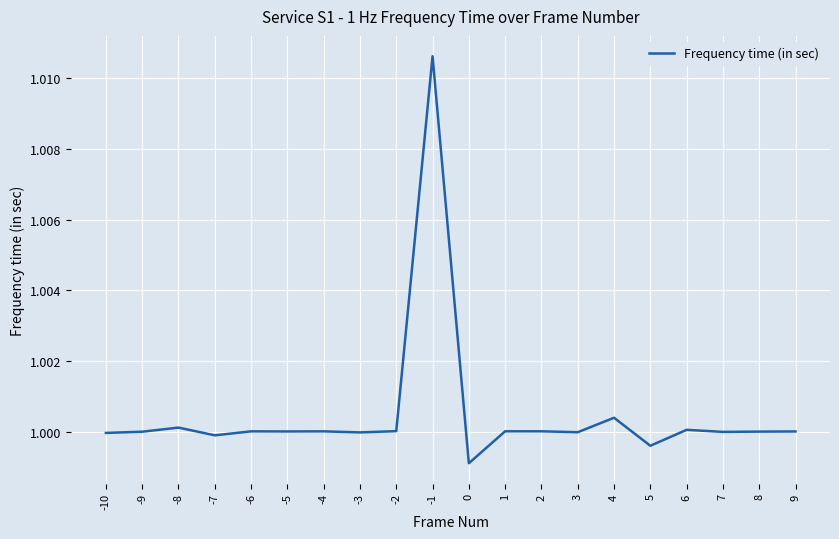

The value at -3 is 0.3. True or false?

False